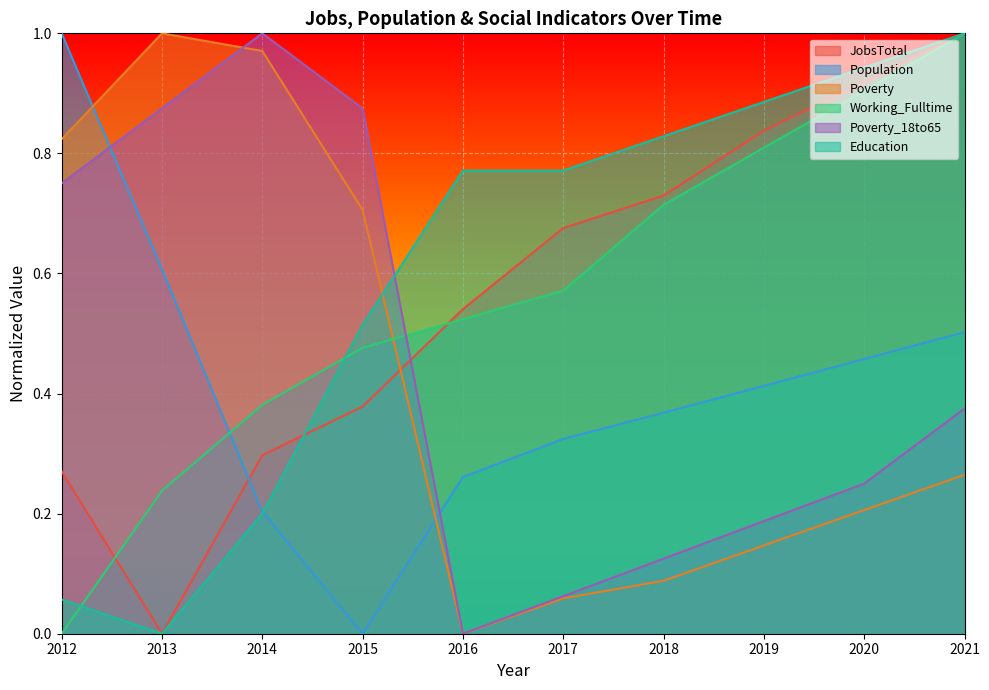

List the series in order of their peak value, highest first.

JobsTotal, Population, Poverty, Working_Fulltime, Poverty_18to65, Education